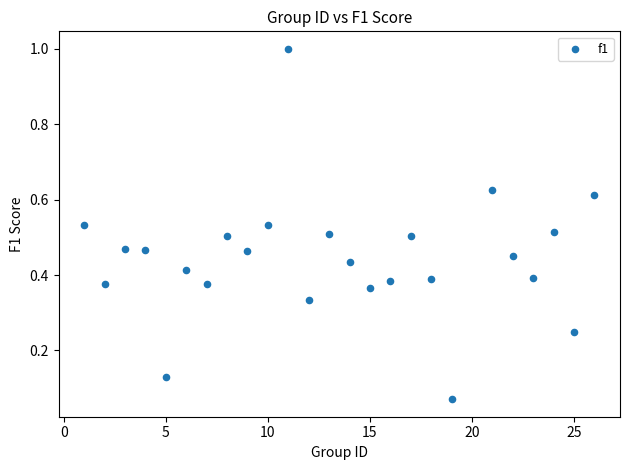

What is the range of X values (max minus min)?

25.0